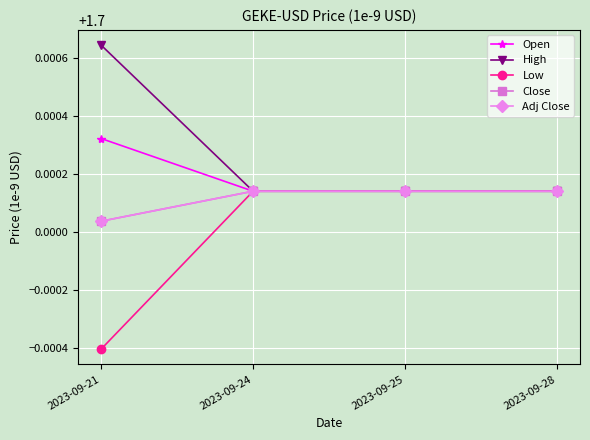

How many lines are shown in the chart?

5